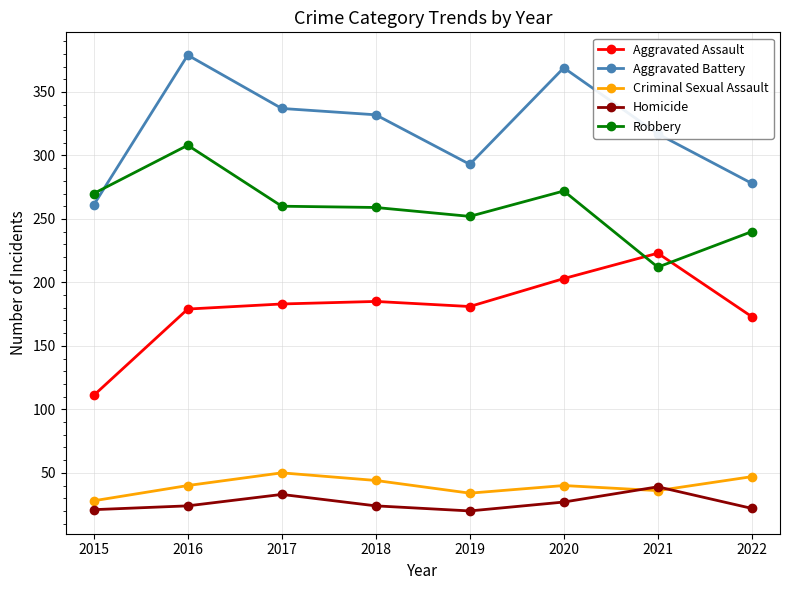

How many lines are shown in the chart?

5